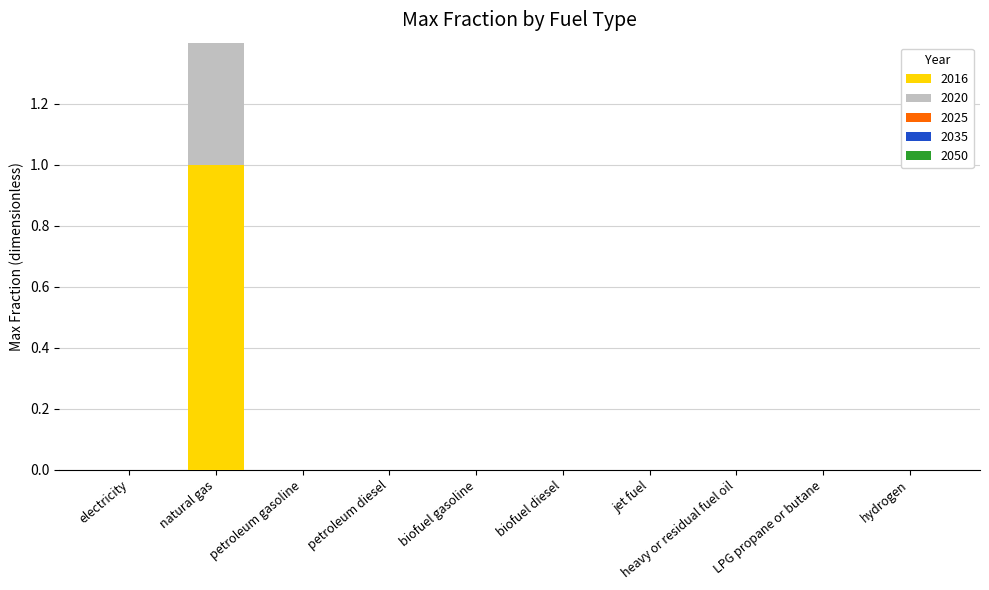

Rank the categories by 2025 value from lowest to highest.

electricity, petroleum gasoline, petroleum diesel, biofuel gasoline, biofuel diesel, jet fuel, heavy or residual fuel oil, LPG propane or butane, hydrogen, natural gas